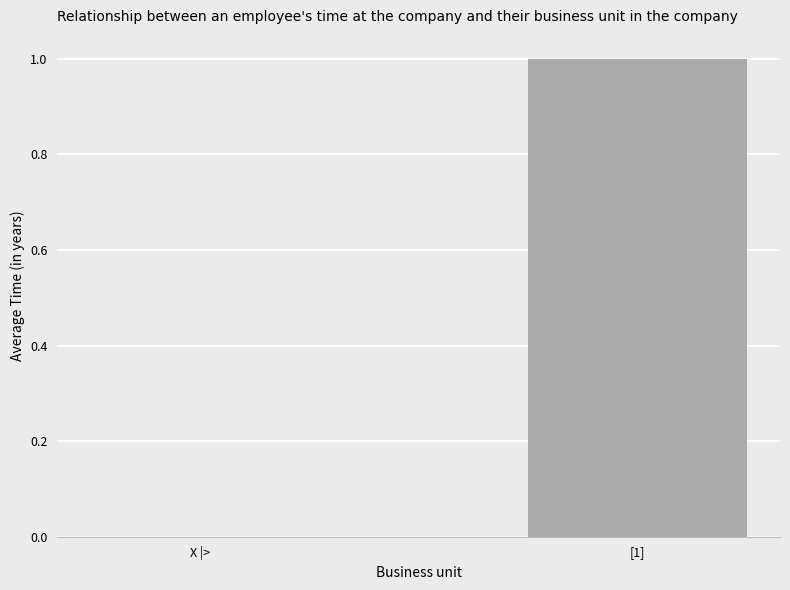

What is the change in value from X |> to [1]?

+1